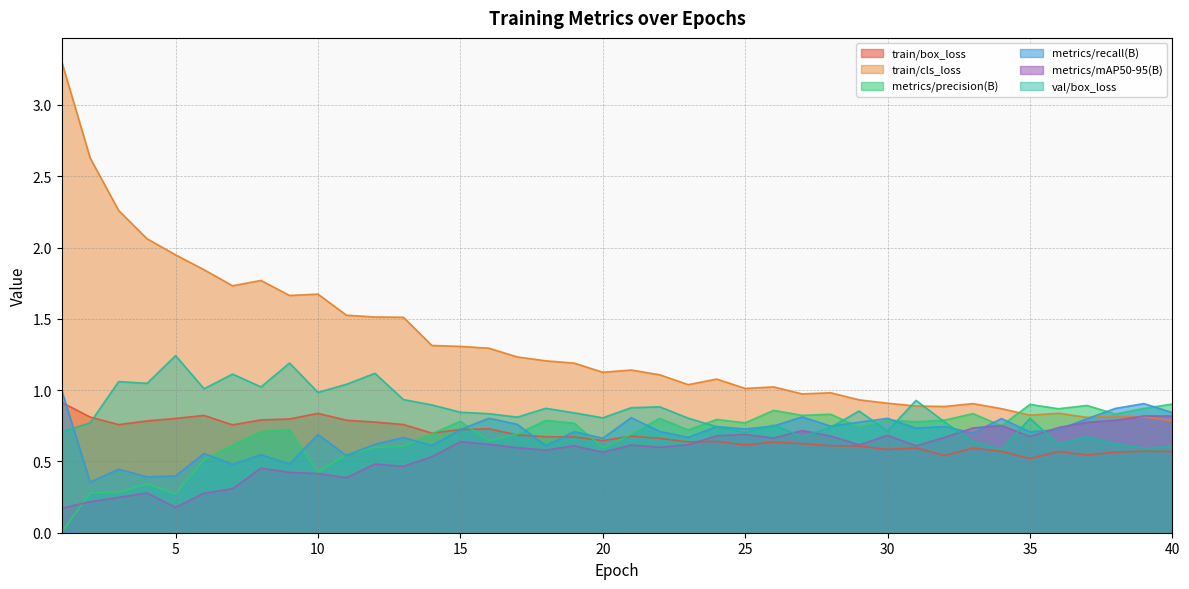

Is it true that metrics/precision(B) equals 0.8 at 28?

True